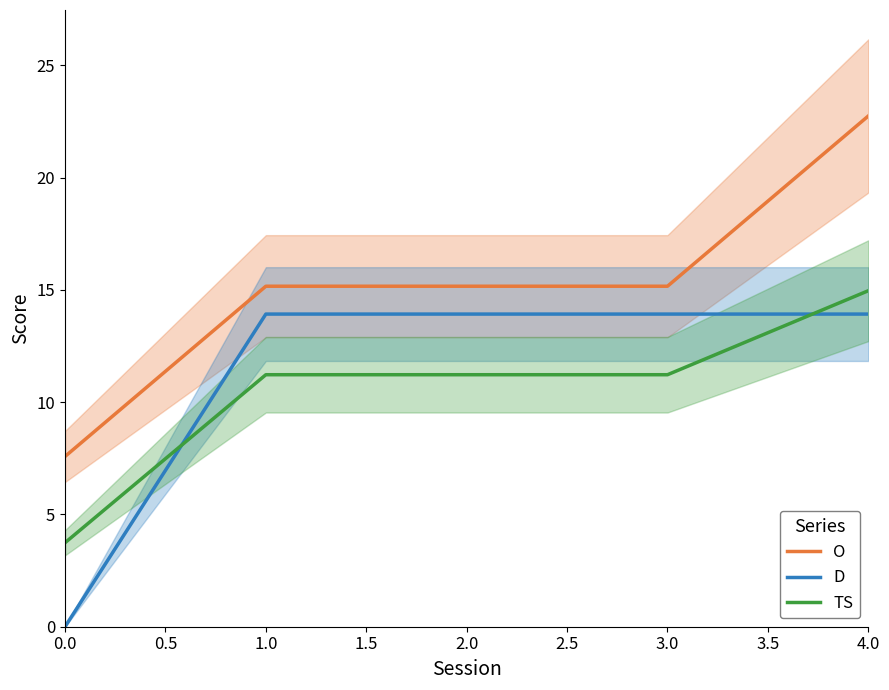

Reading right to left, extract all data points from this chart.

O: 22.7	15.2	15.2	15.2	7.6
D: 13.9	13.9	13.9	13.9	0.0
TS: 15.0	11.2	11.2	11.2	3.7